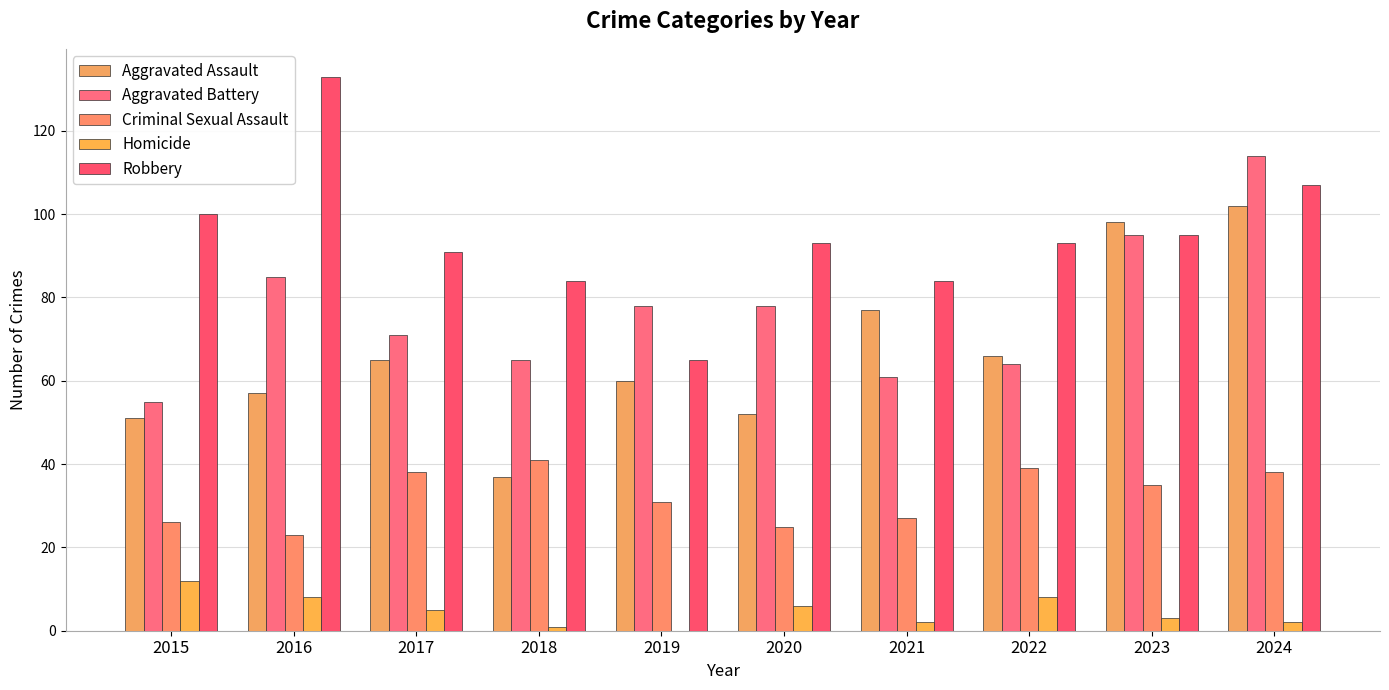

What value does the Aggravated Battery series have at 2021, to the nearest 10?

60